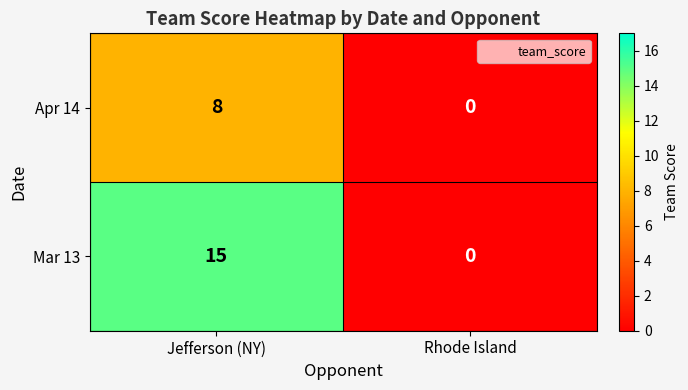

Which series has the largest total across all categories?

Mar 13